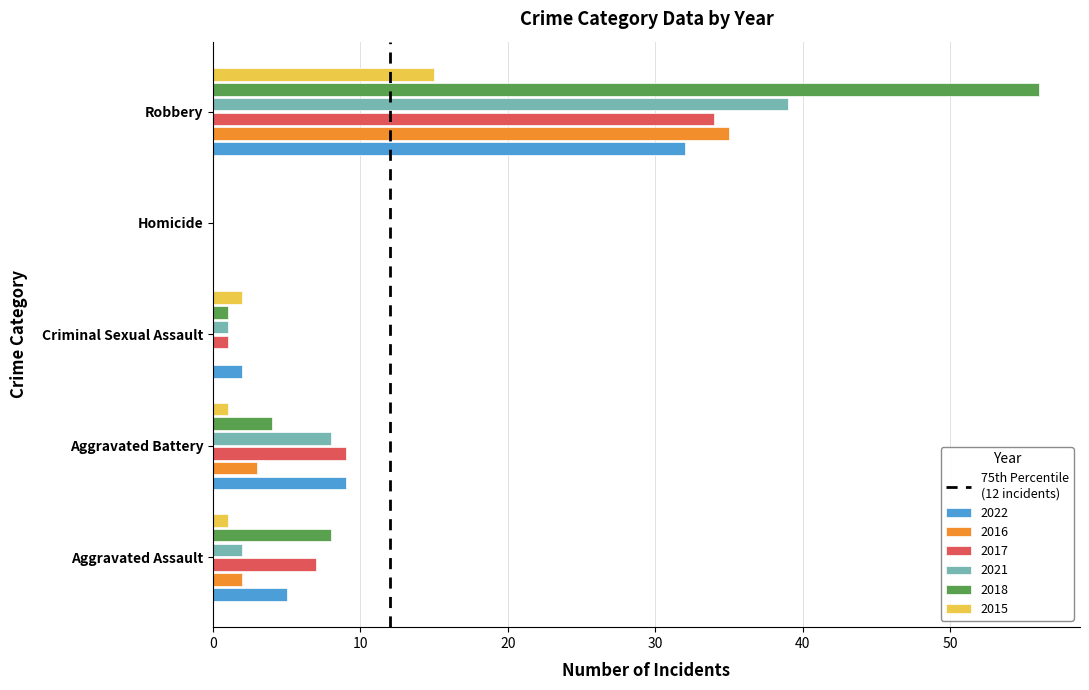

The 2016 series shows 5 at Aggravated Battery. True or false?

False